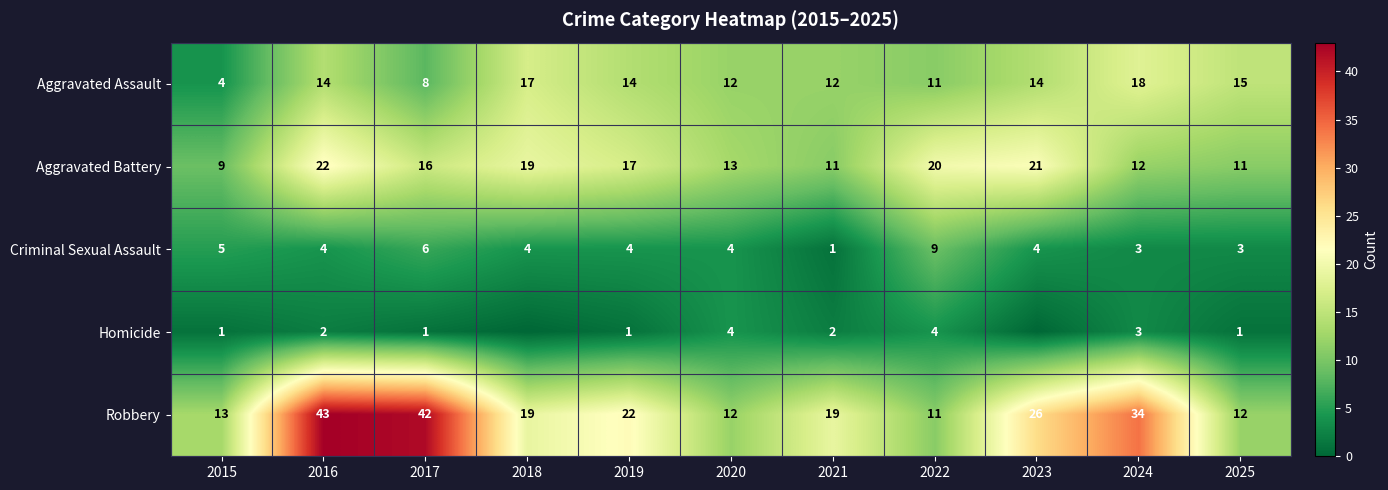

What is the difference between the highest and lowest values at 2016?

41